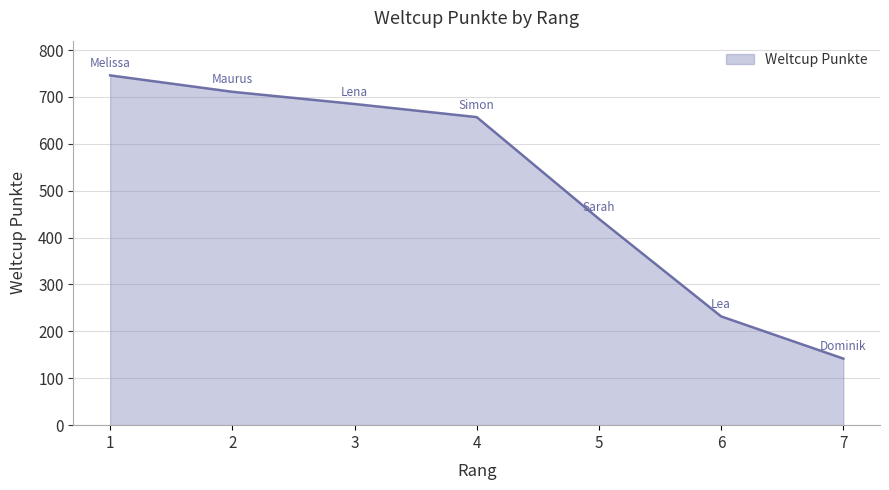

Reading right to left, list all the values displayed in this chart.

7=142	6=232	5=440	4=657	3=685	2=711	1=746